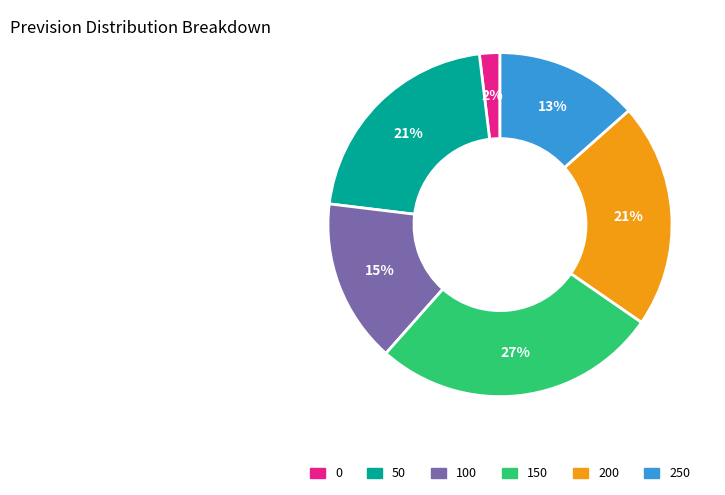

To the nearest percent, what portion does 100 represent?

15%